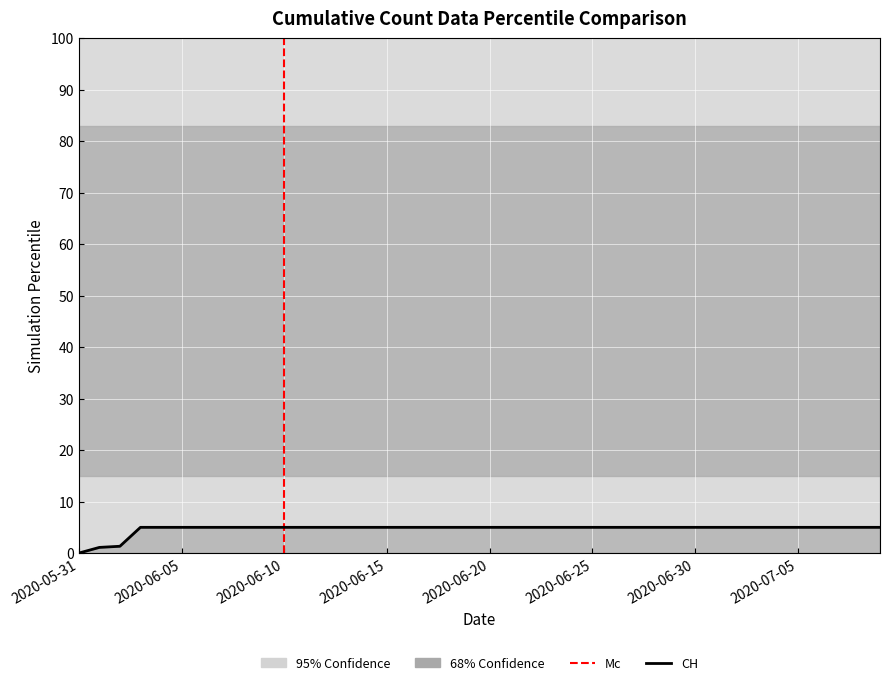

Between 2020-06-28 and 2020-06-16, which is larger?

2020-06-28